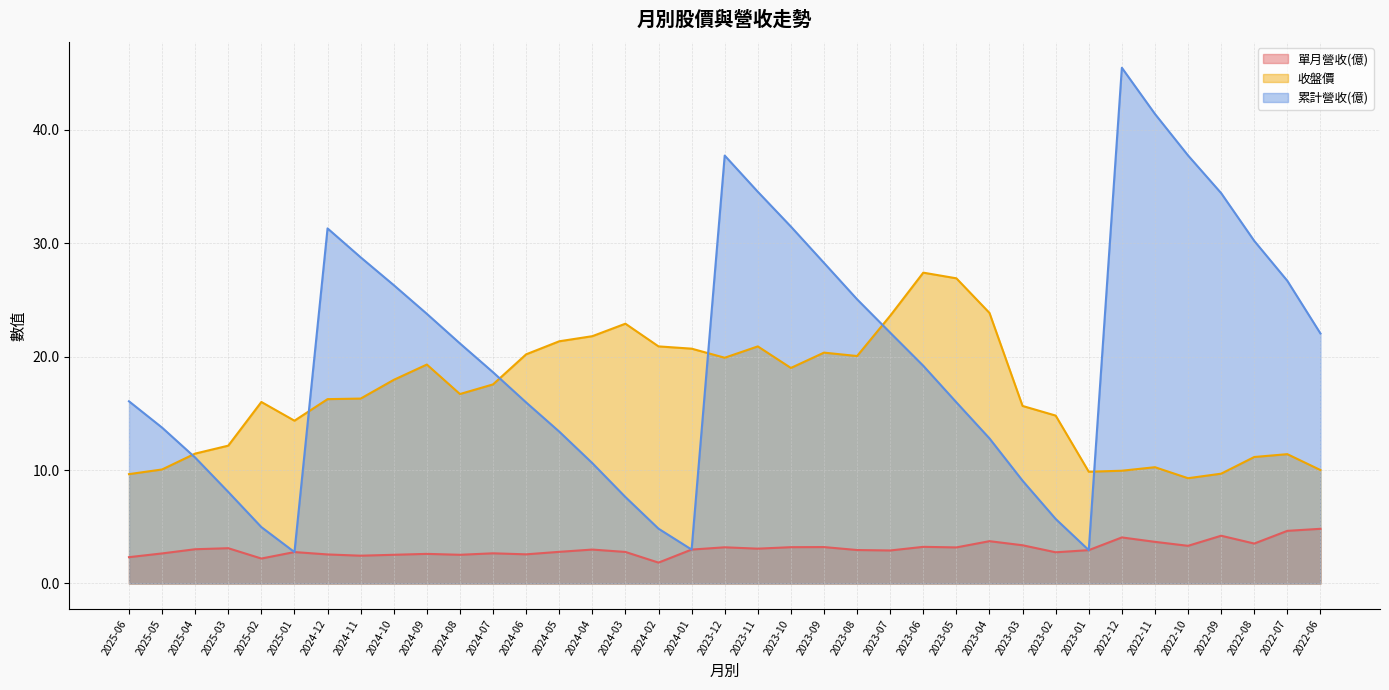

Between 2023-08 and 2025-05, which is larger?

2023-08